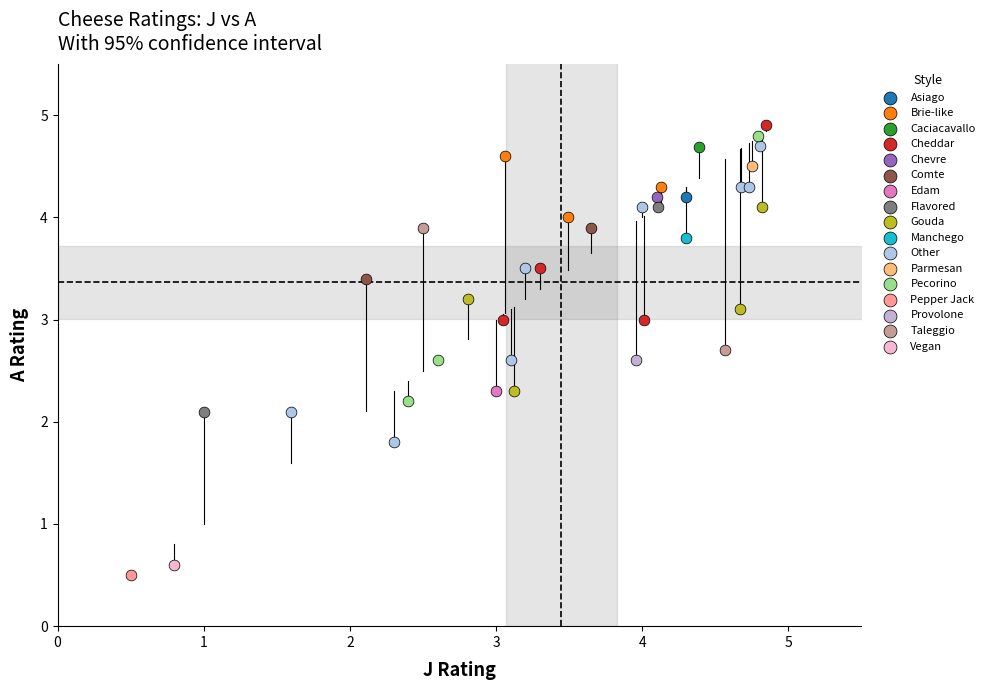

What are all the series names shown in the legend?

Asiago, Brie-like, Caciacavallo, Cheddar, Chevre, Comte, Edam, Flavored, Gouda, Manchego, Other, Parmesan, Pecorino, Pepper Jack, Provolone, Taleggio, Vegan